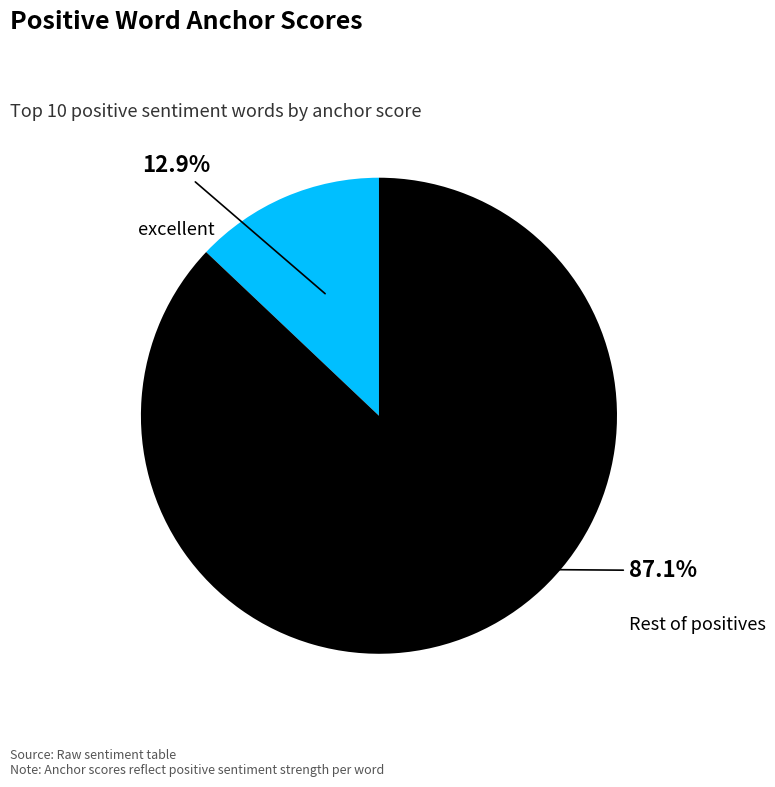

Which category accounts for the majority?

Rest of positives